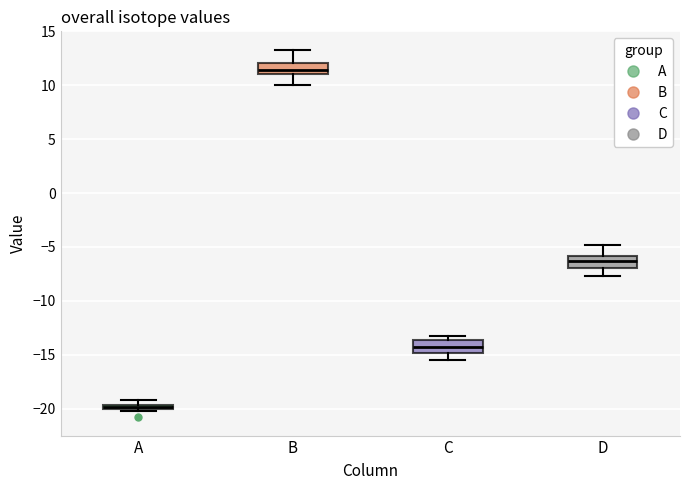

Which box's median line is the lowest?

A